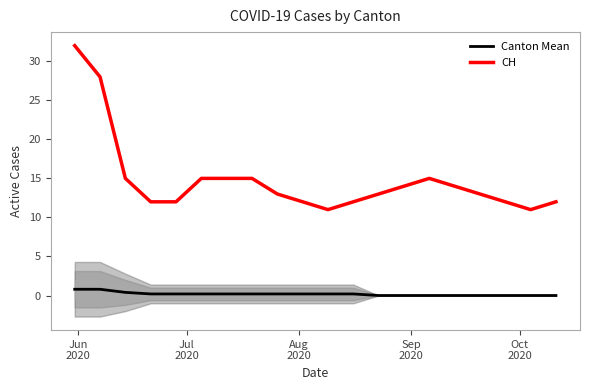

True or false: Canton Mean and CH intersect in this chart.

False